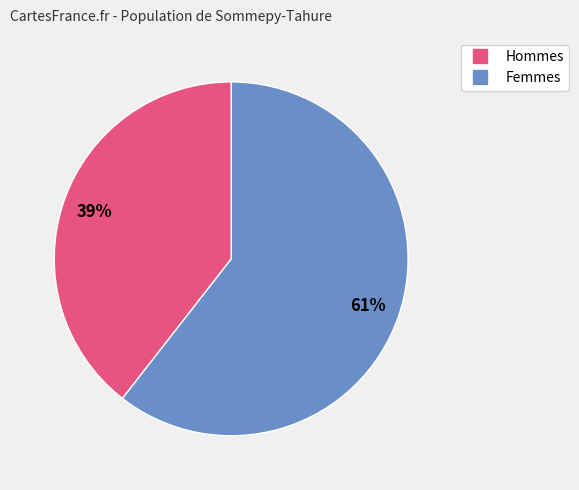

To the nearest percent, what is the average slice percentage?

50%